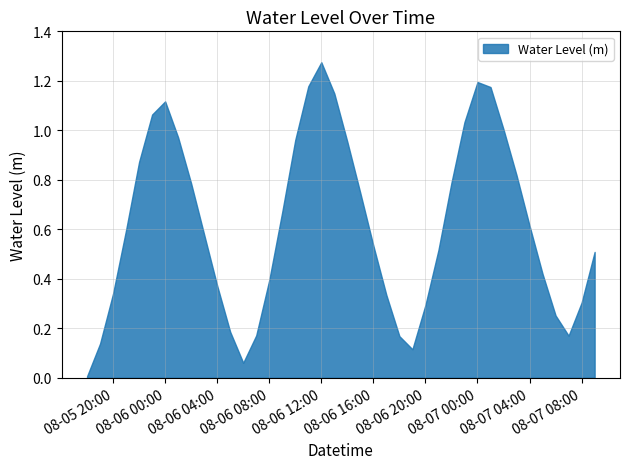

Read the value at 2023-08-06 20:00.

0.3